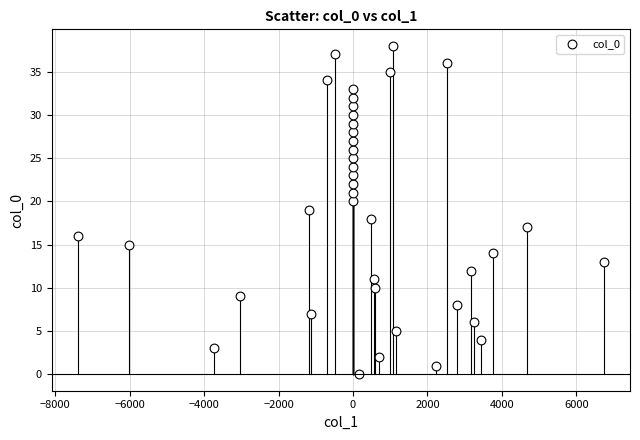

What is the range of Y values (max minus min)?

38